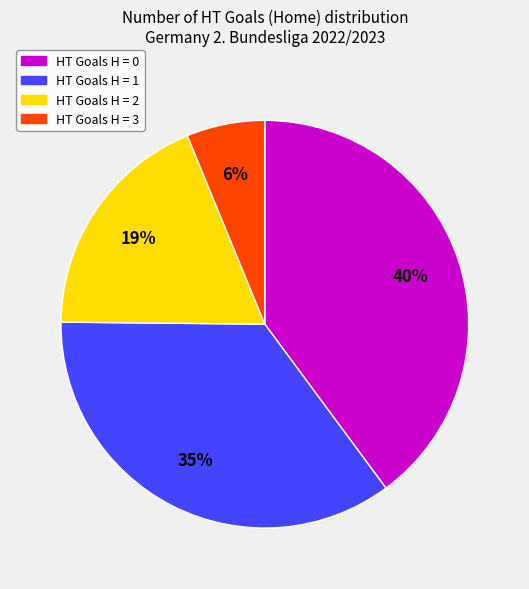

To the nearest percent, what is the difference between the largest and smallest slice percentages?

34%